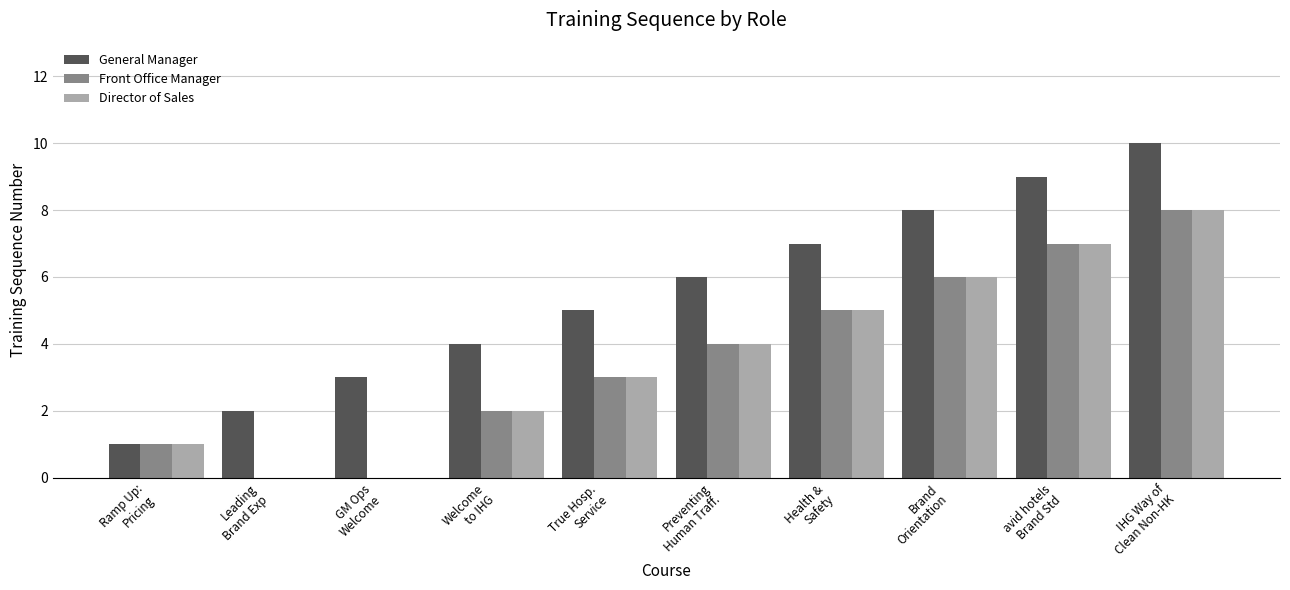

What is the spread (max minus min) of values at IHG Way of
Clean Non-HK?

2